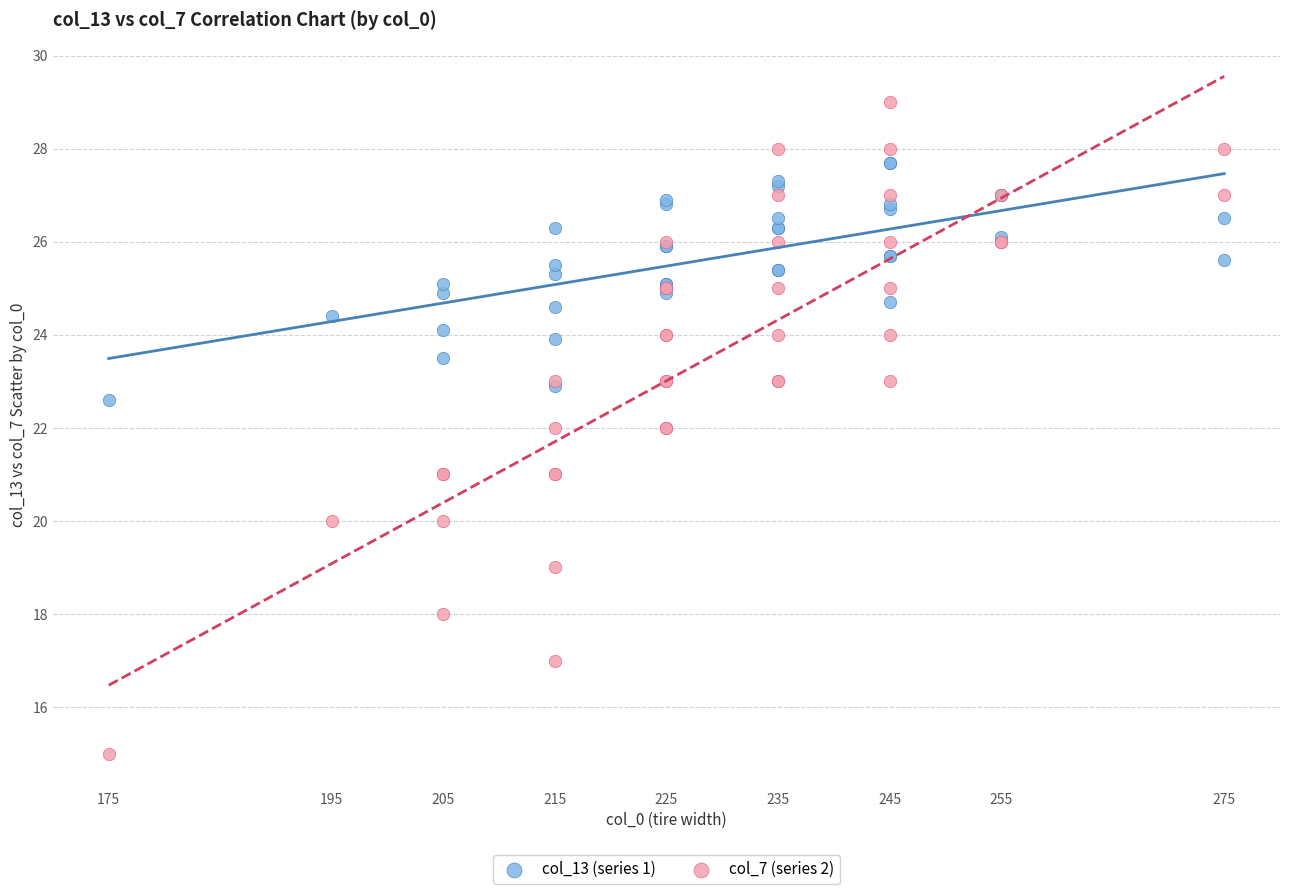

What is the X range (max minus min) for the scatter plot?

100.0